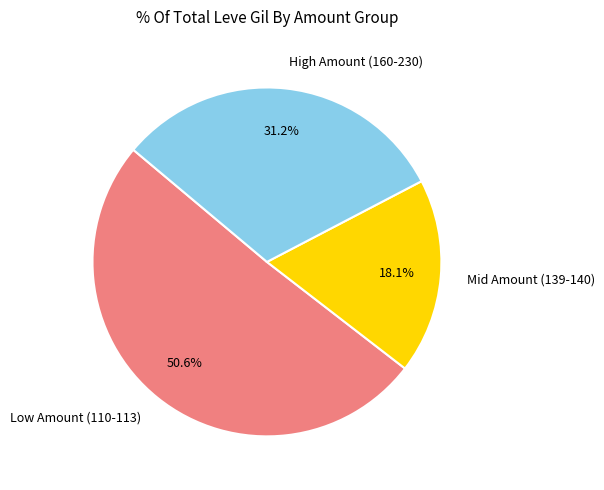

Rank the categories by value from lowest to highest.

Mid Amount (139-140), High Amount (160-230), Low Amount (110-113)